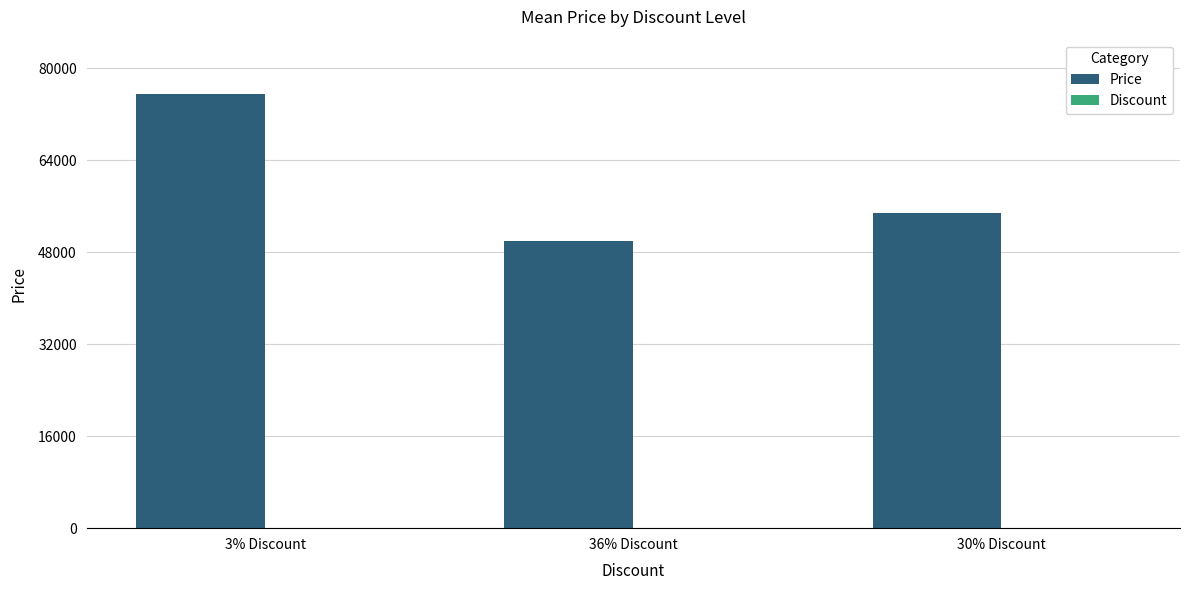

What is the sum of all Price values?

180360